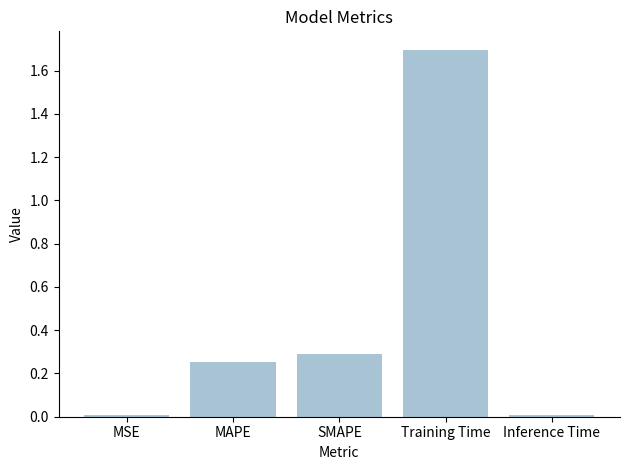

What is the change in value from SMAPE to Inference Time?

-0.3